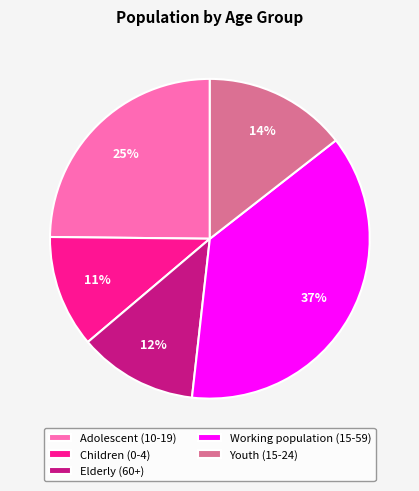

Rank the categories by value from highest to lowest.

Working population (15-59), Adolescent (10-19), Youth (15-24), Elderly (60+), Children (0-4)